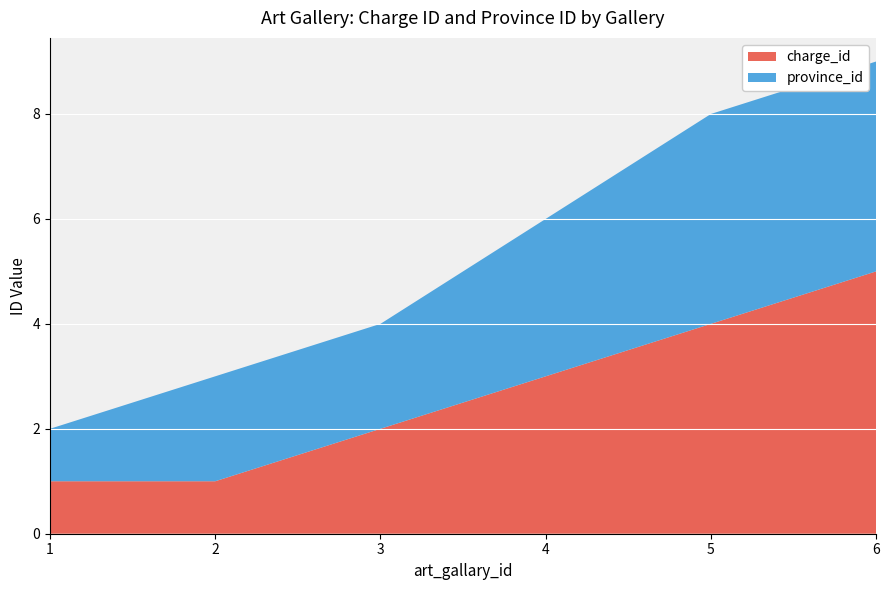

Reading left to right, extract all data points from this chart.

charge_id: 1=1	2=1	3=2	4=3	5=4	6=5
province_id: 1=1	2=2	3=2	4=3	5=4	6=4